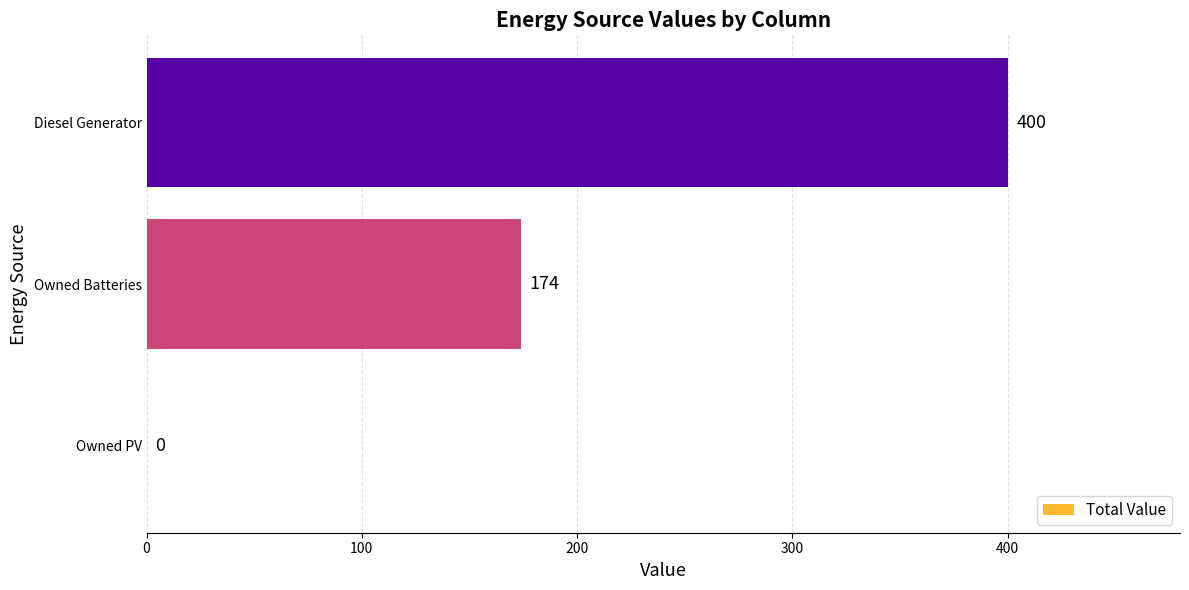

Where is the data nearest to the value 200?

Owned Batteries